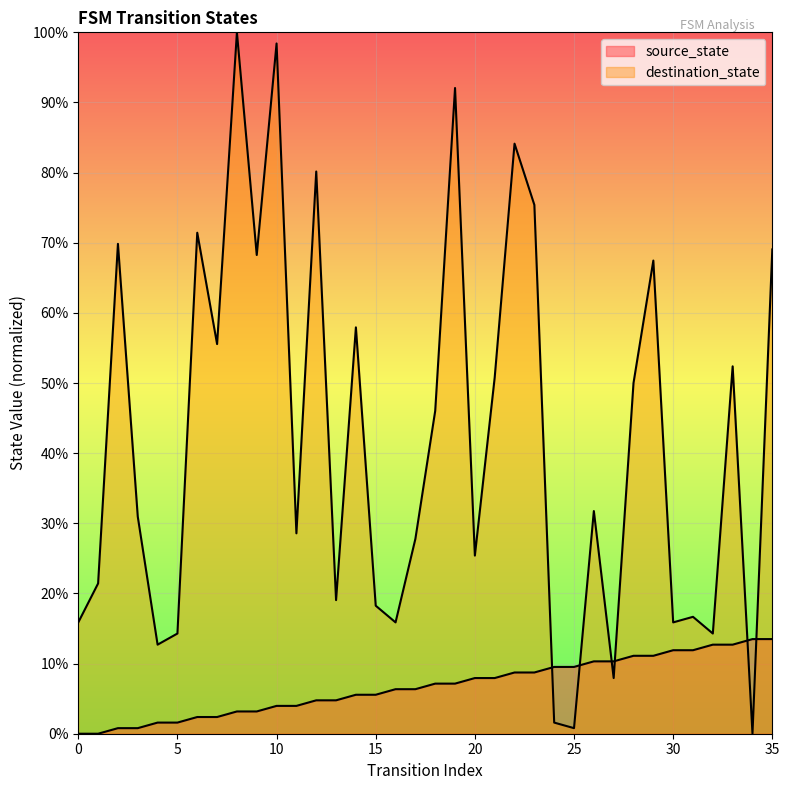

What is the average value of the source_state series?

6.7